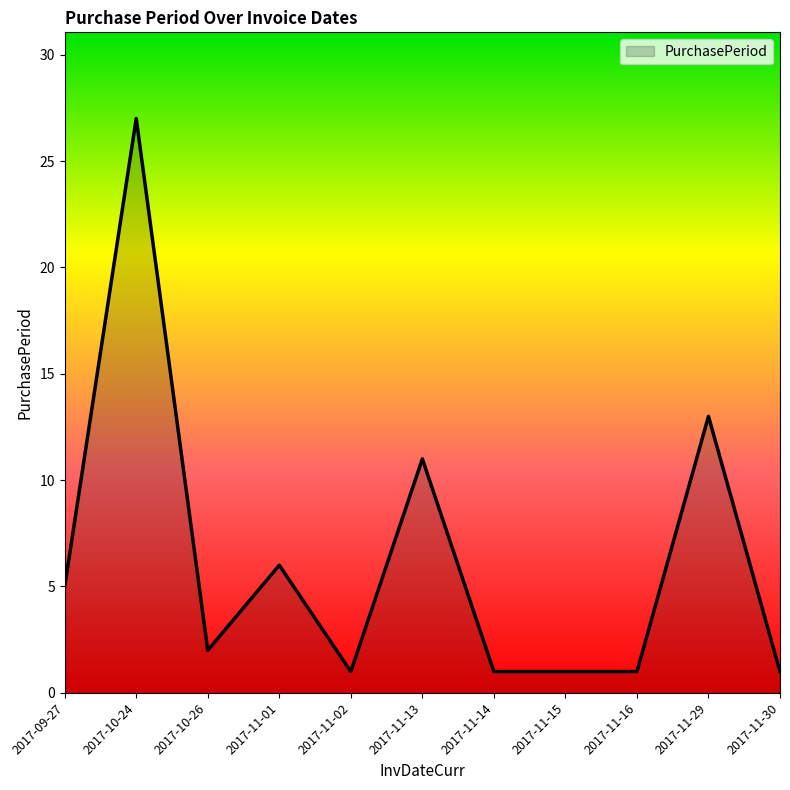

True or false: the data shows 0 at 2017-10-26.

False